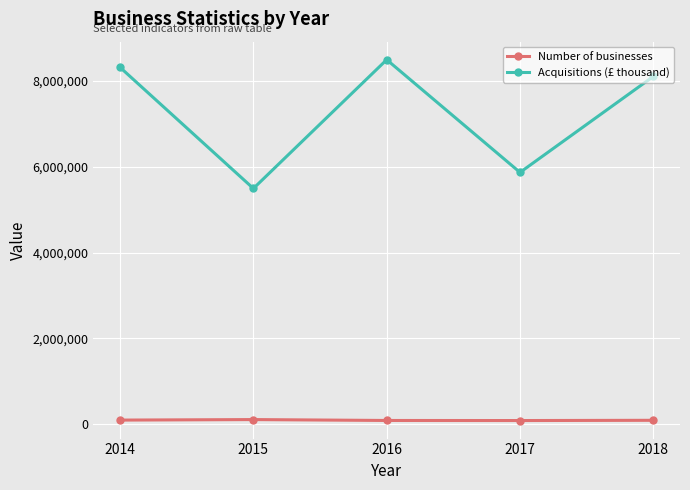

What is the value of the Number of businesses point at the 2nd from the left?

105500